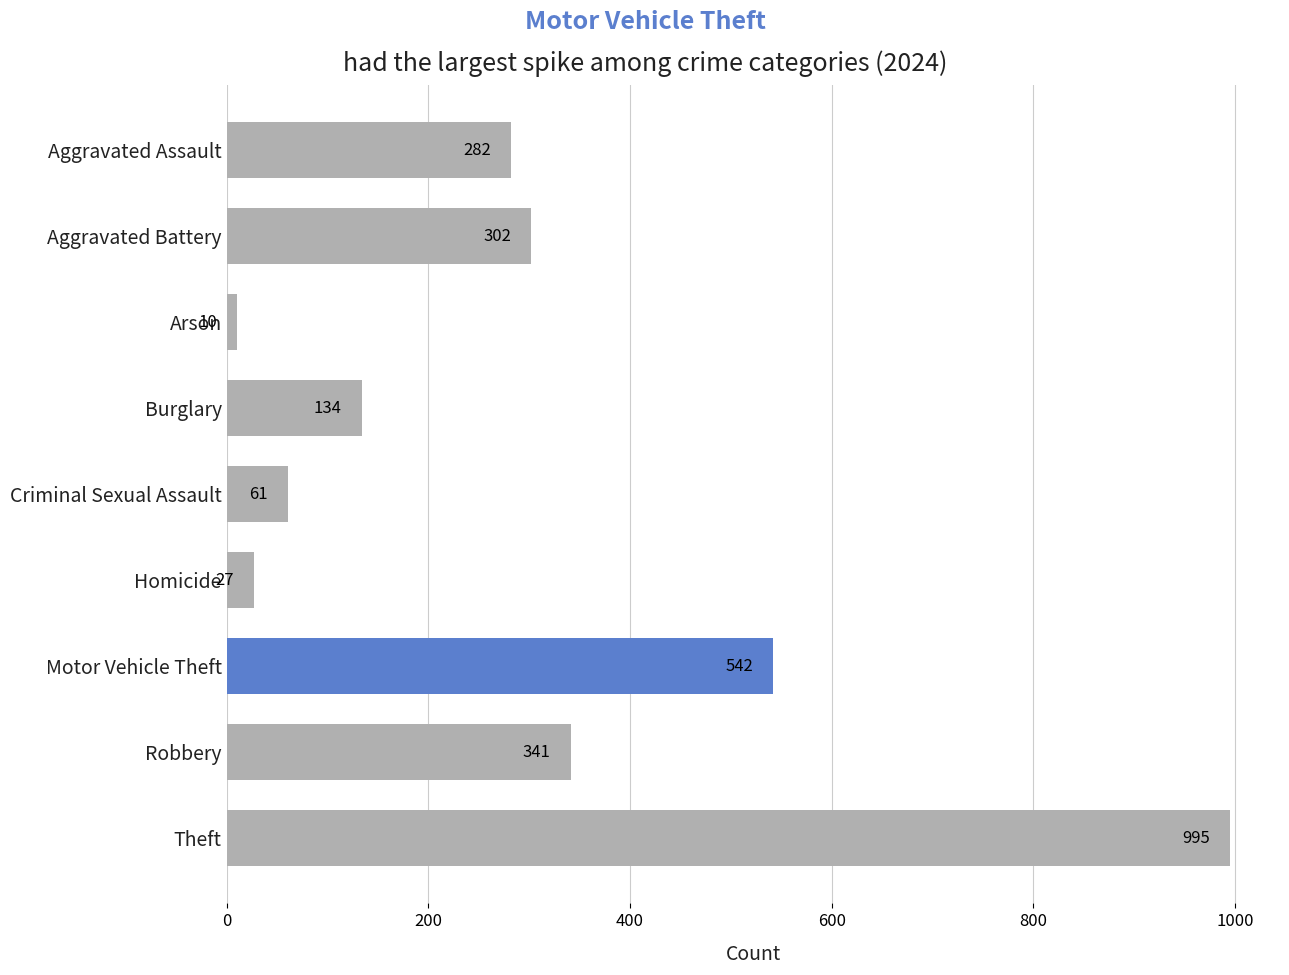

Rank the categories by value from highest to lowest.

Theft, Motor Vehicle Theft, Robbery, Aggravated Battery, Aggravated Assault, Burglary, Criminal Sexual Assault, Homicide, Arson